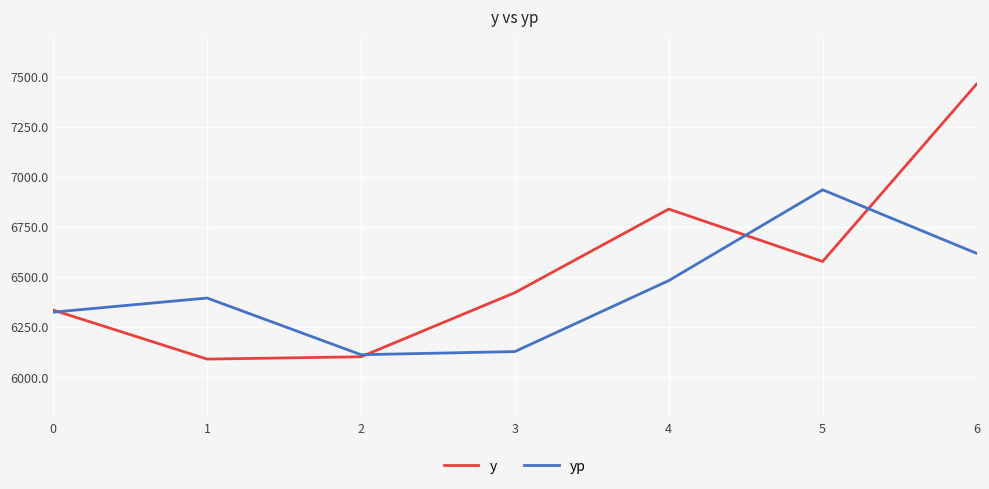

What is the difference between the highest and lowest values at 6?

844.1